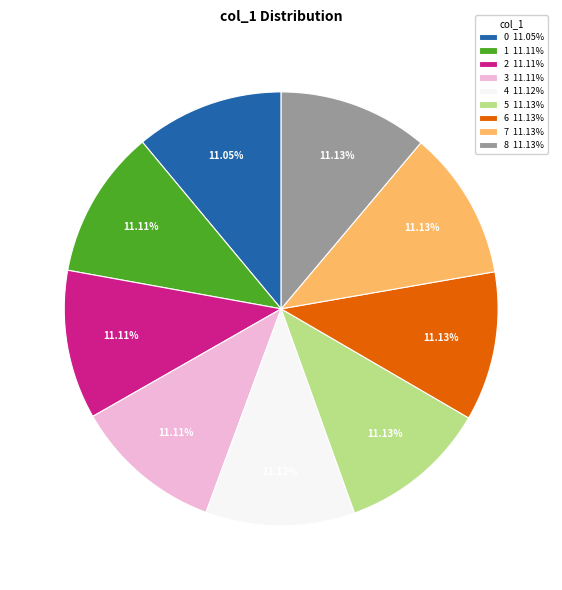

Approximately how many times larger is the value at 5 11.13% compared to 1 11.11%?

1.0